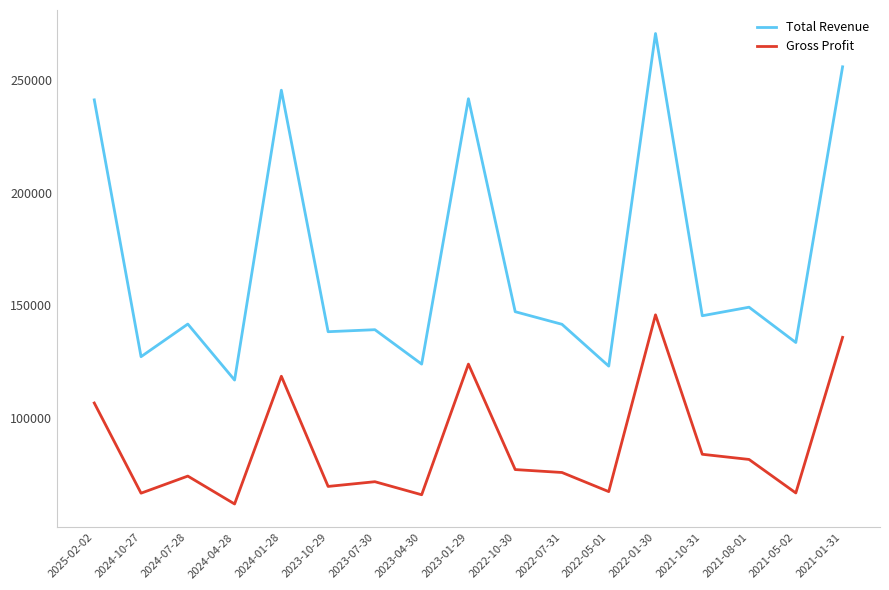

True or false: Gross Profit and Total Revenue cross at least once.

False